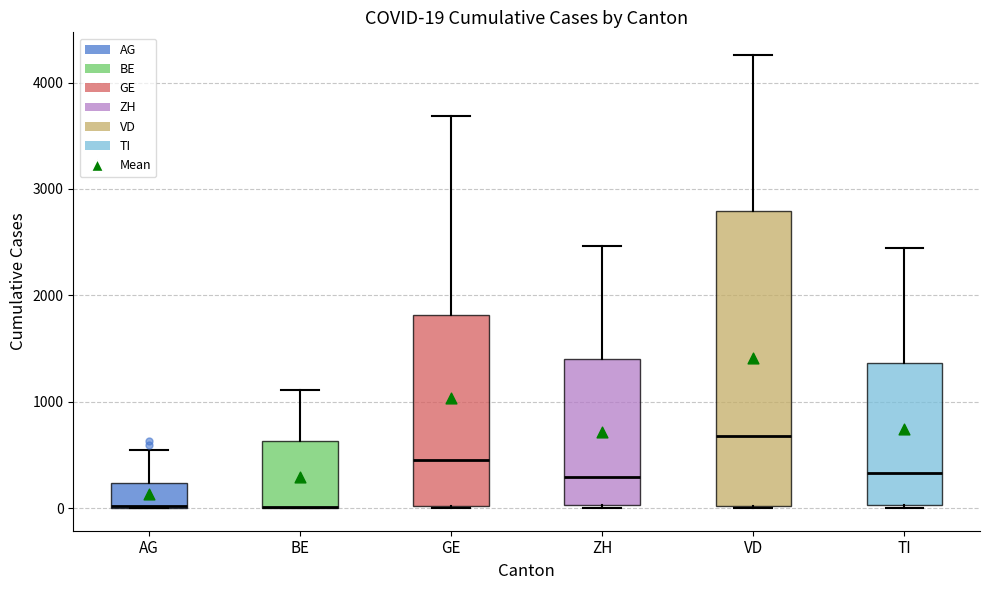

Which box is the tallest, from its lower edge to its upper edge?

VD